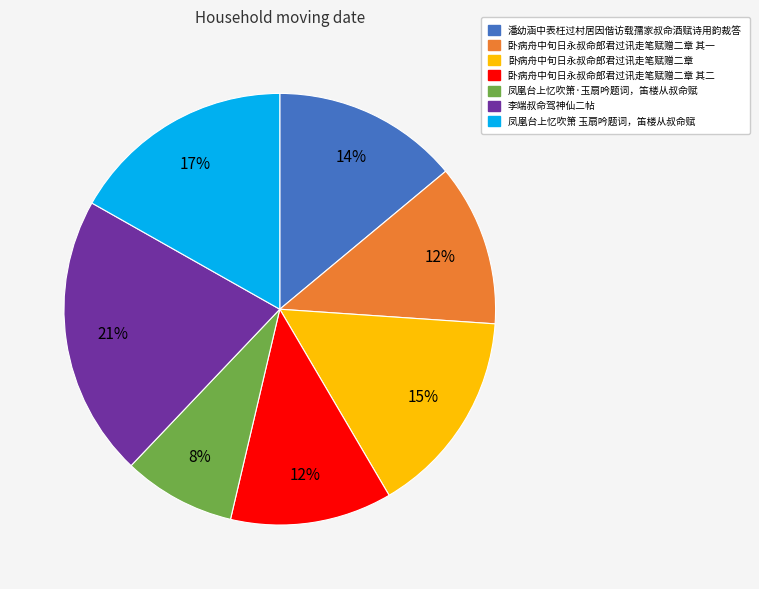

To the nearest percent, what is the difference between the 潘幼涵中表枉过村居因偕访载孺家叔命酒赋诗用韵裁答 and 李端叔命驾神仙二帖 slice percentages?

7%